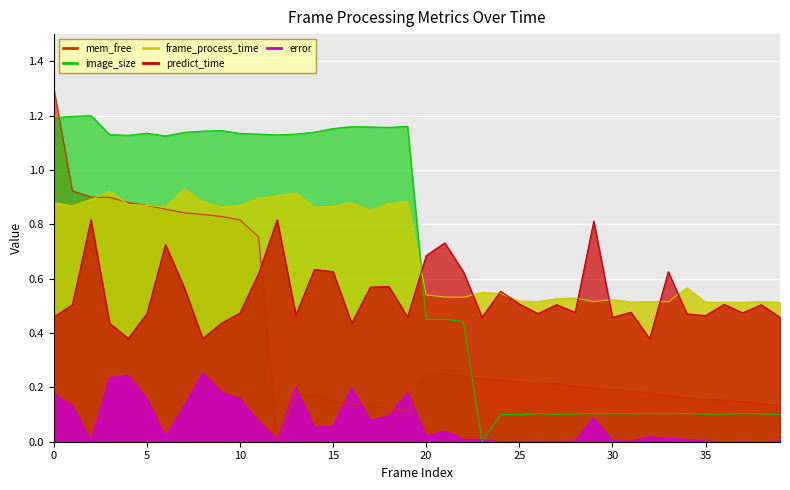

Between which two adjacent categories do image_size_norm and error first intersect?

22 and 23